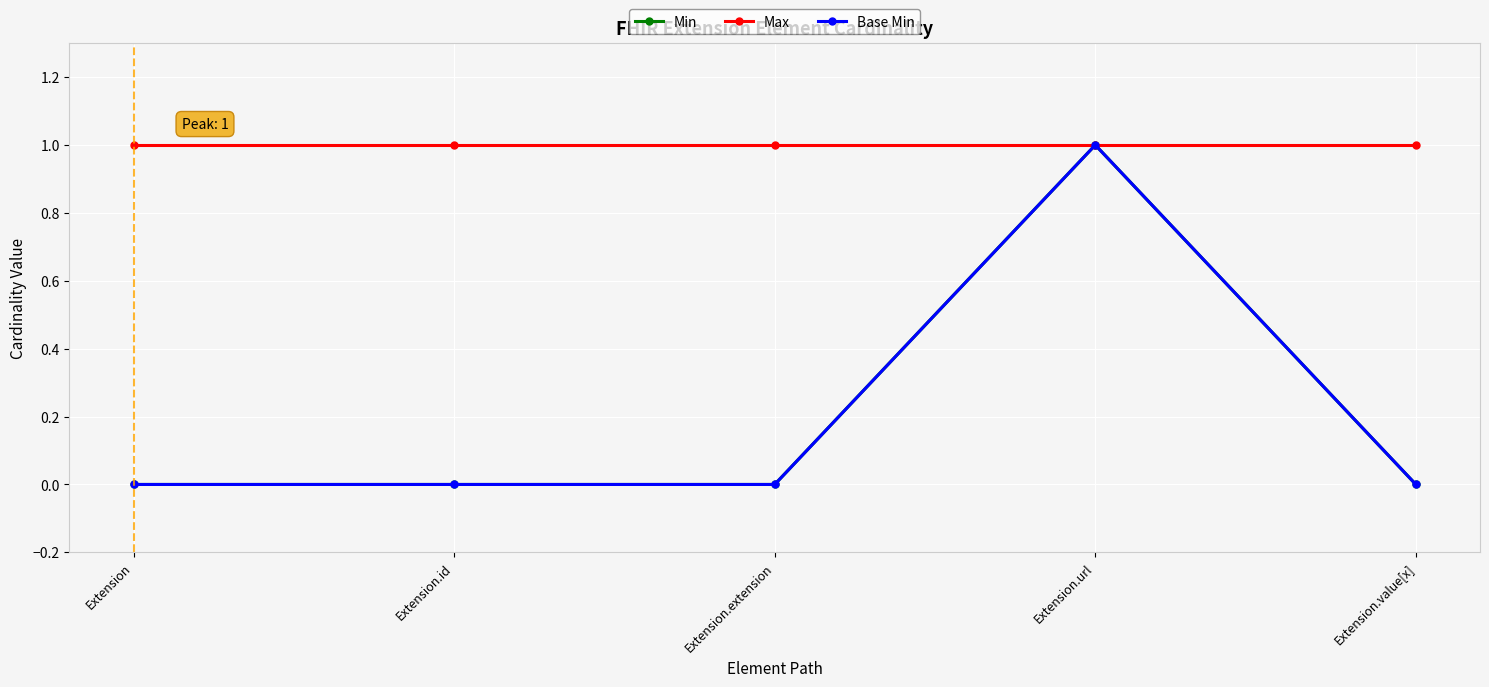

Between Extension.extension and Extension, which is larger?

Extension.extension